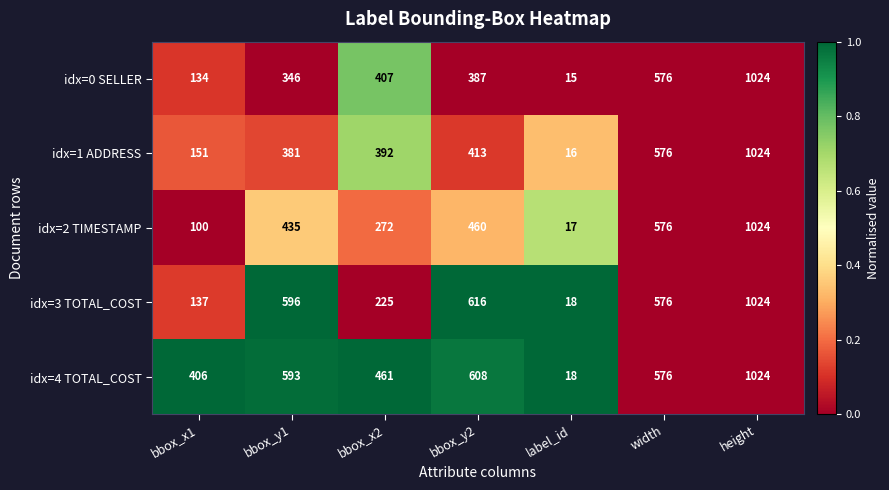

What is the maximum value for idx=3 TOTAL_COST?

1024